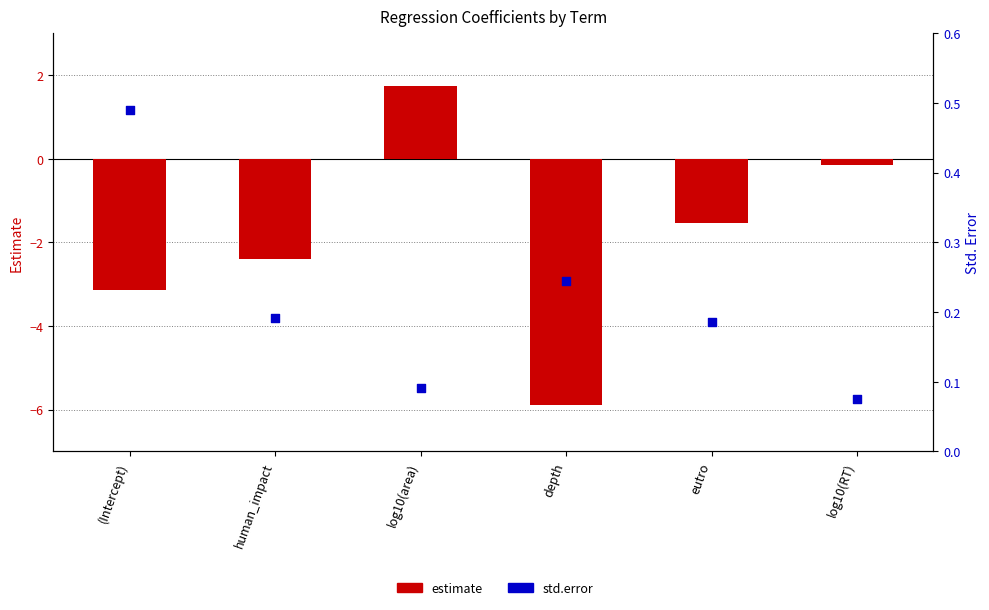

Which series has the largest total across all categories?

std.error